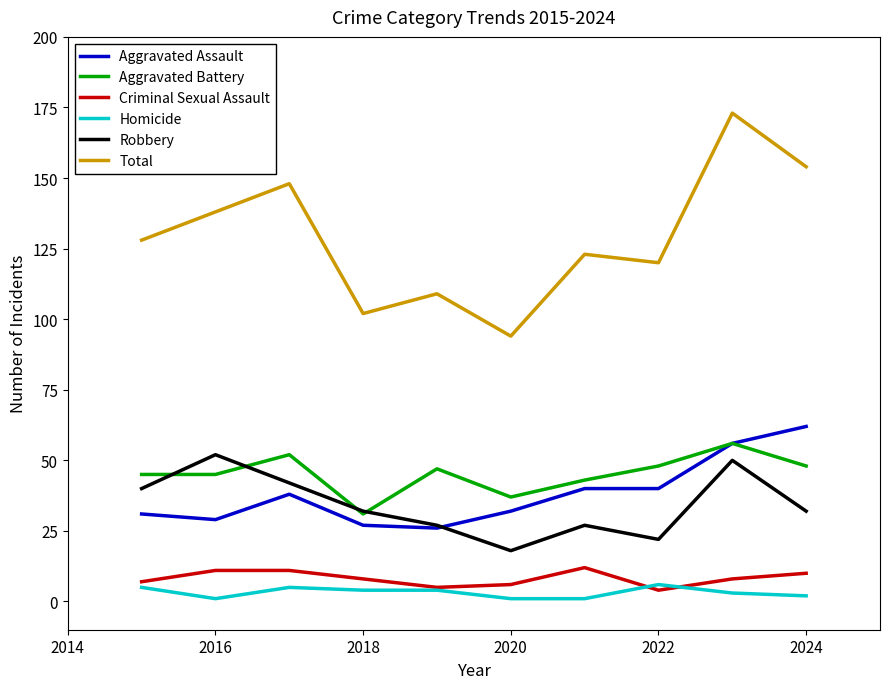

Which series has the widest spread of values?

Total